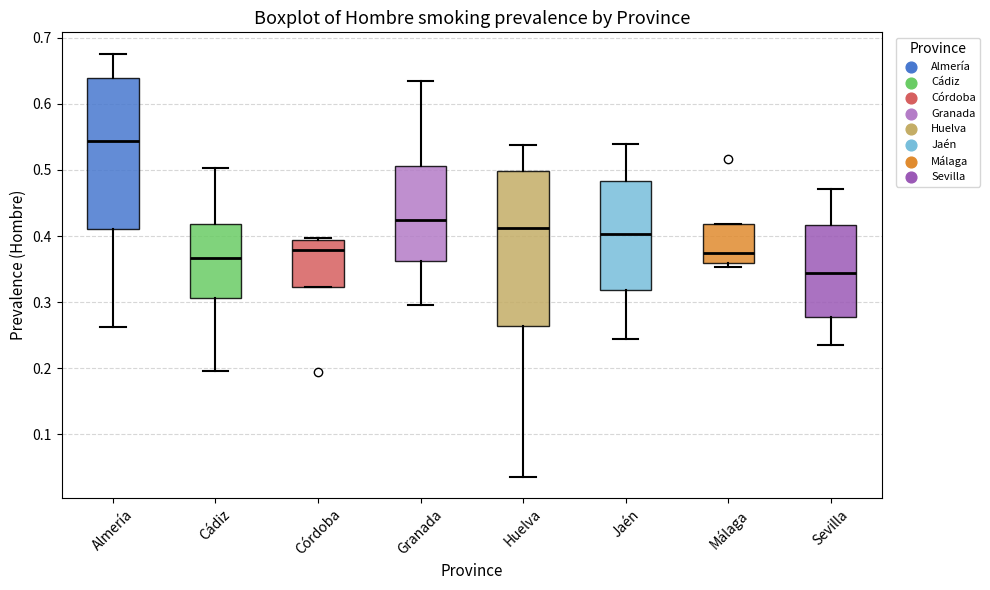

Where does the lower whisker of the box for Sevilla end on the y-axis? The values are not printed on the chart, so give them approximately, as read against the axis.

0.23